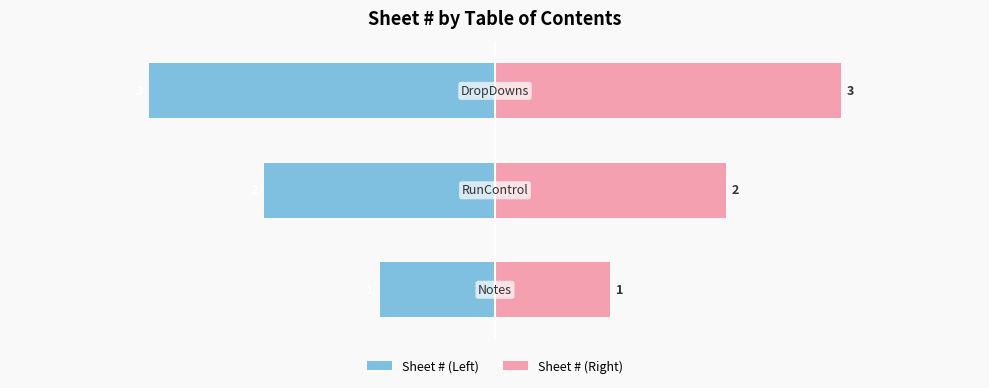

What is the difference between the maximum and minimum values in the Sheet # (Left) series?

2